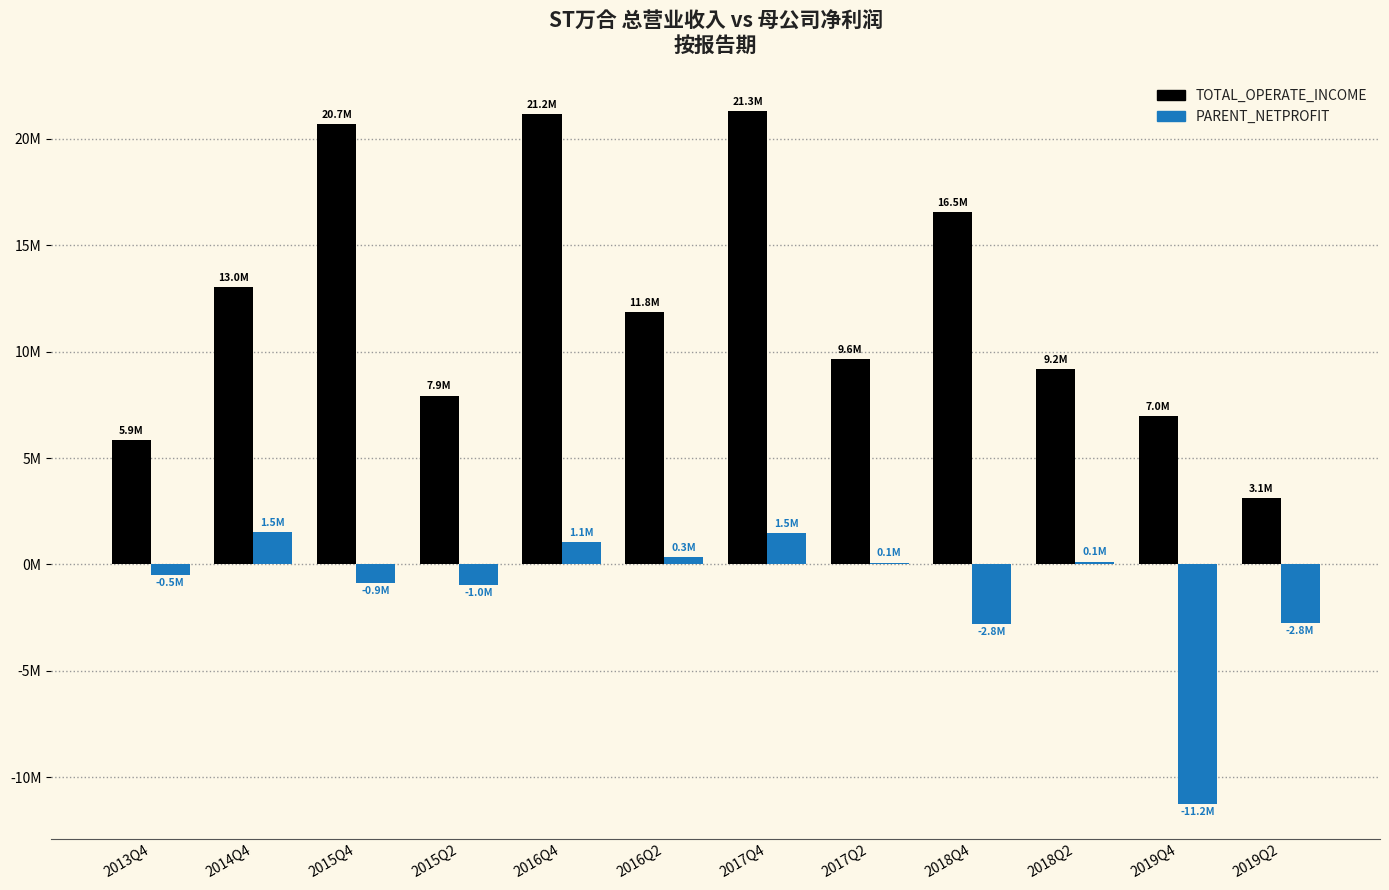

At which label does TOTAL_OPERATE_INCOME first exceed 11841189?

2014Q4